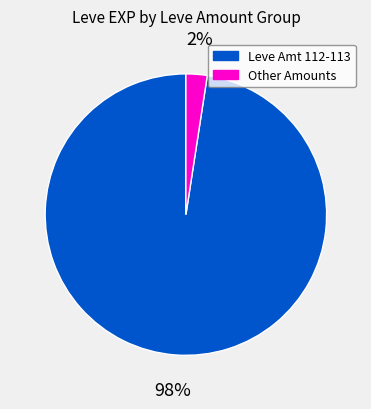

Which has a higher value, Other Amounts or Leve Amt 112-113?

Leve Amt 112-113